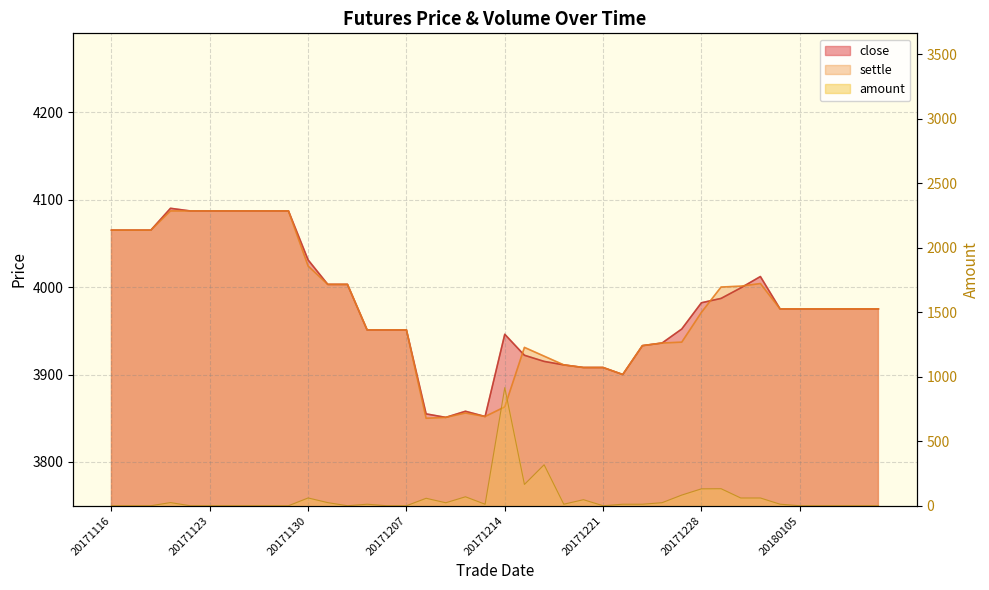

What is the lowest value of the close series?

3851.0